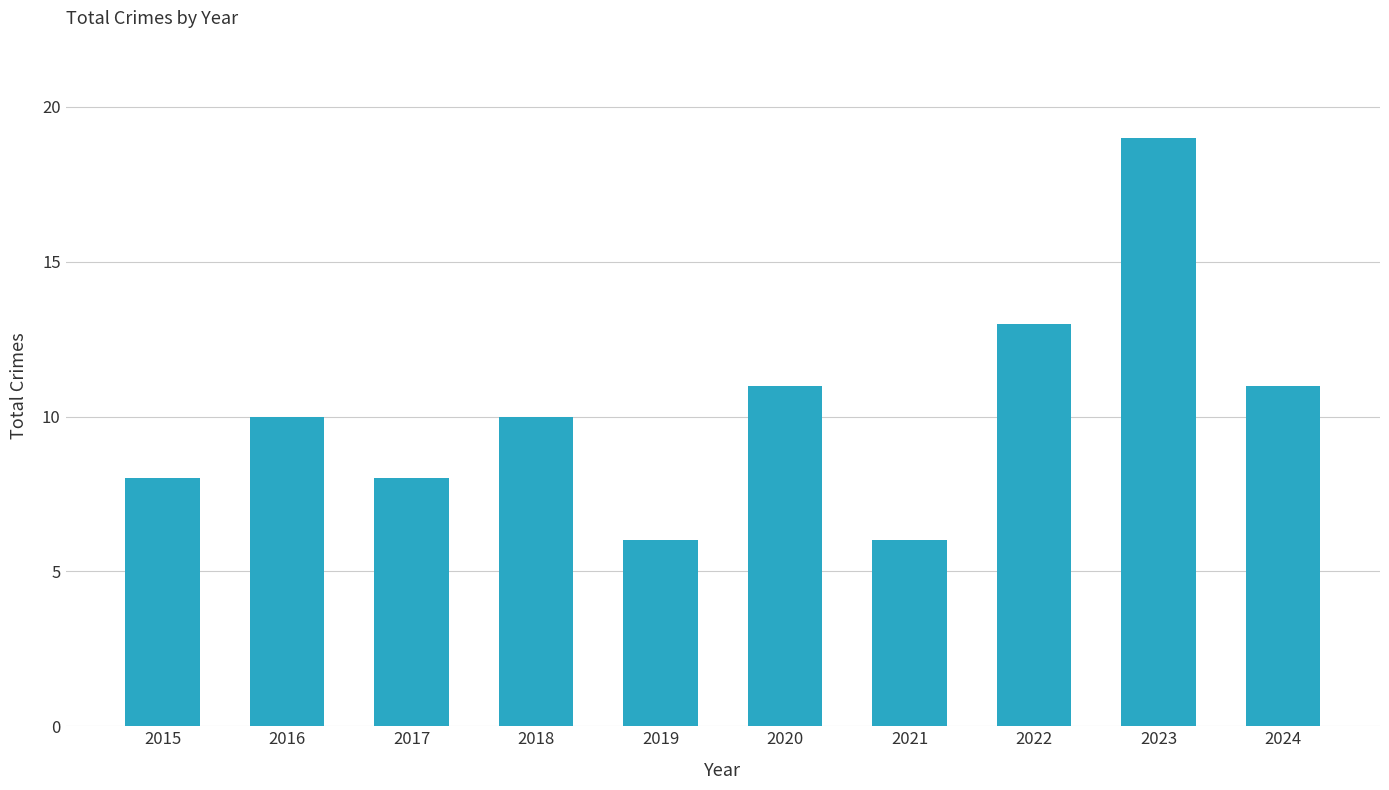

What value does the data have at 2017?

8